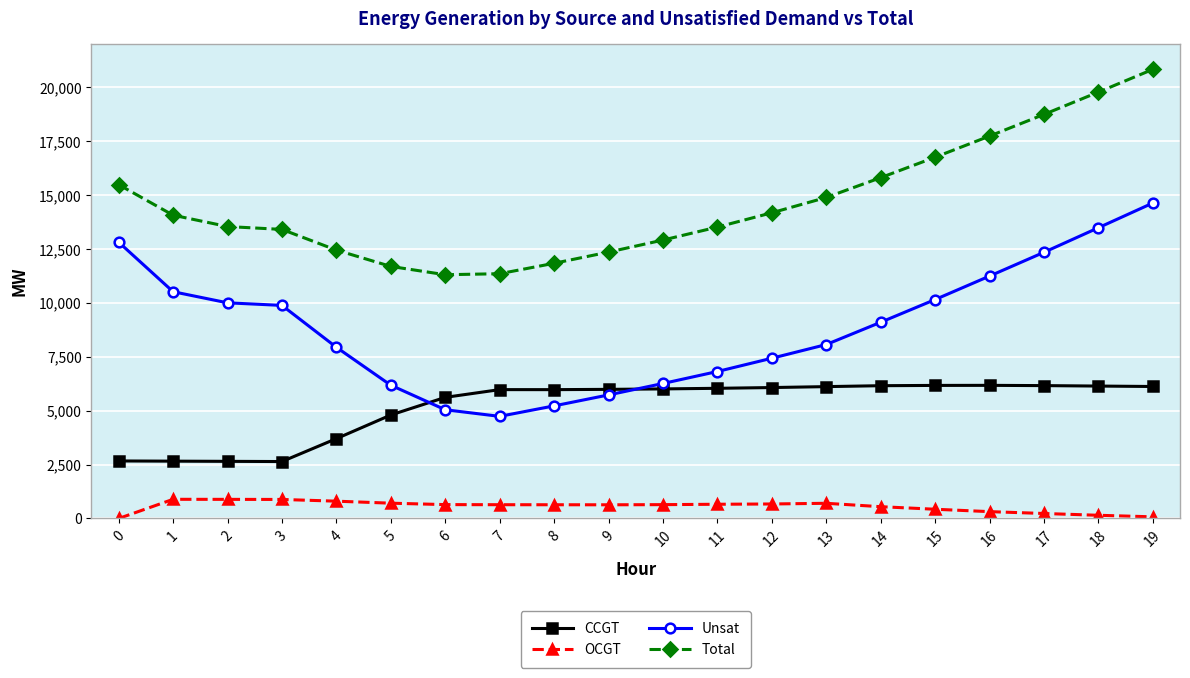

Between 0 and 3, which series saw the biggest shift?

Unsat